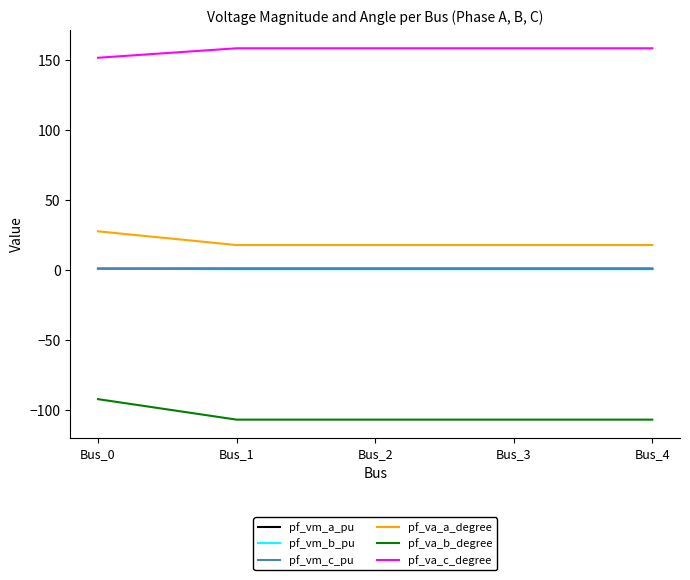

Which series has the largest total across all categories?

pf_va_c_degree